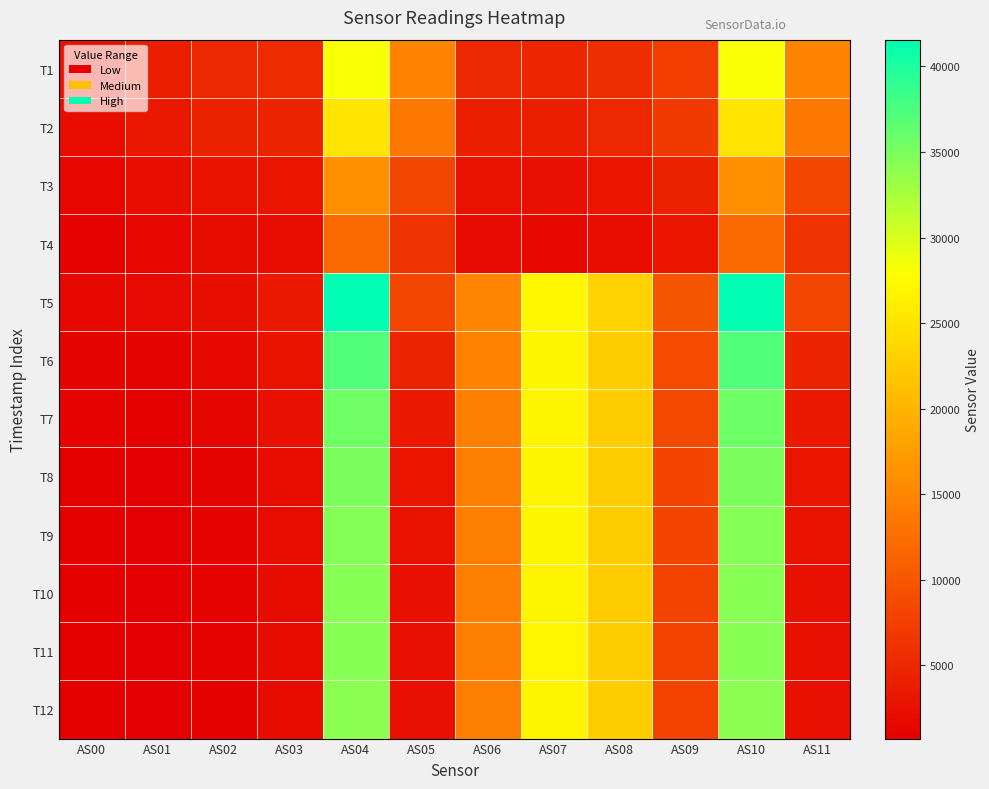

At AS04, list the series in order from smallest to largest.

T4, T3, T2, T1, T12, T11, T10, T9, T8, T7, T6, T5